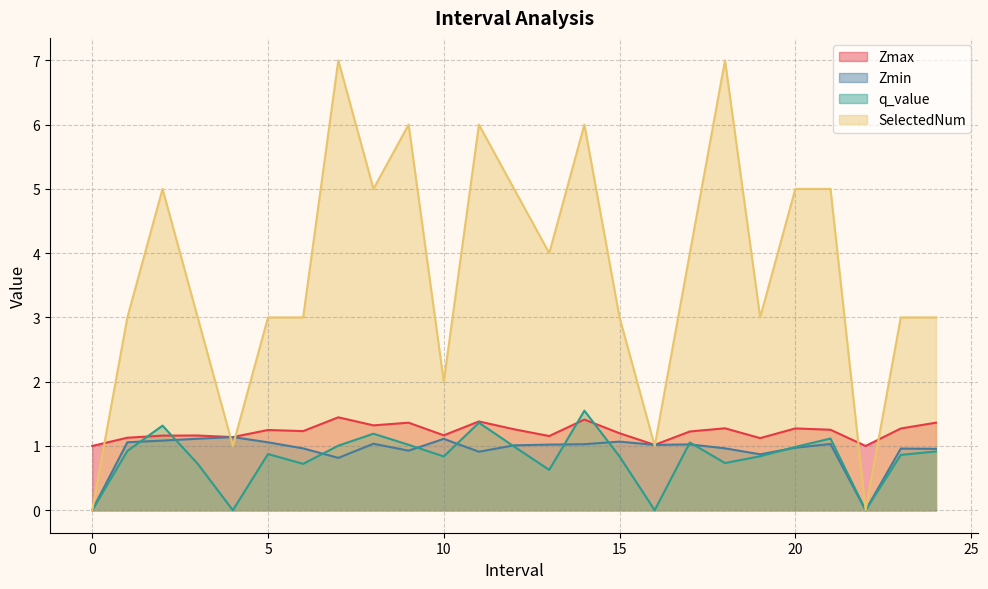

What is the label of the 22nd point from the left?

21.0